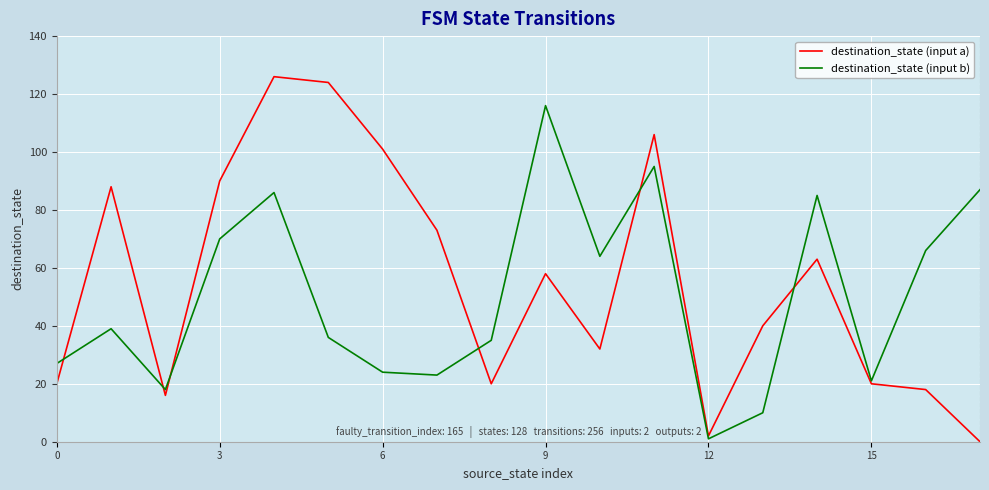

What is the maximum value for destination_state (input b)?

116